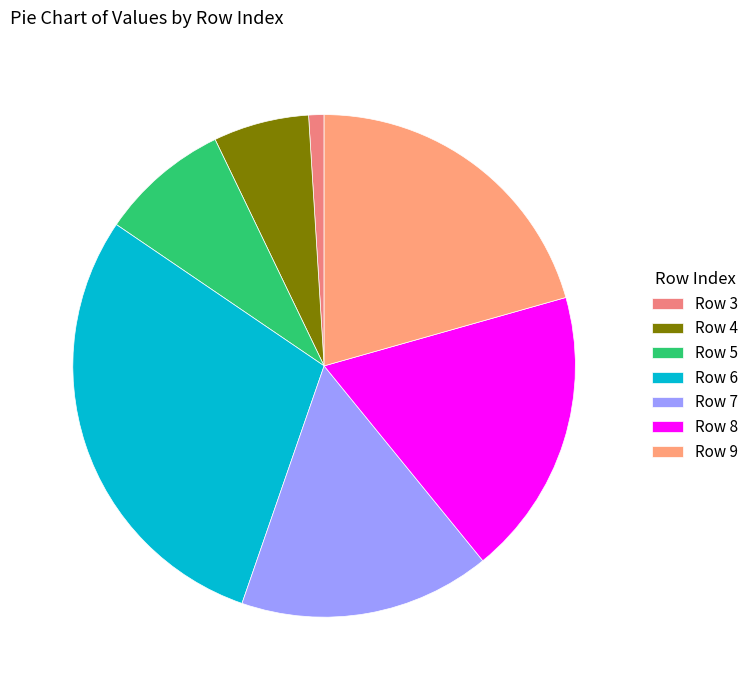

Count the number of slices in the pie.

7